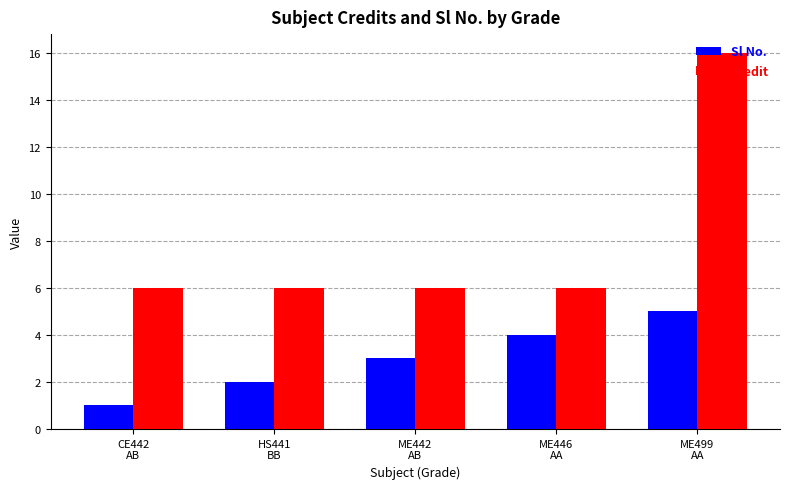

Is it true that Sl No. equals 4 at ME446
AA?

True